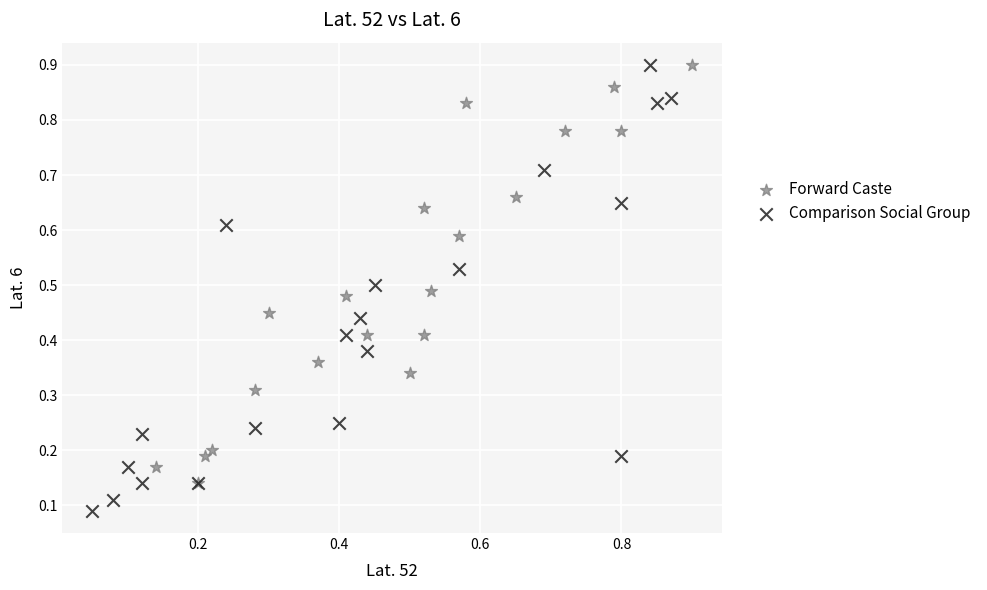

What are all the series names shown in the legend?

Forward Caste, Comparison Social Group